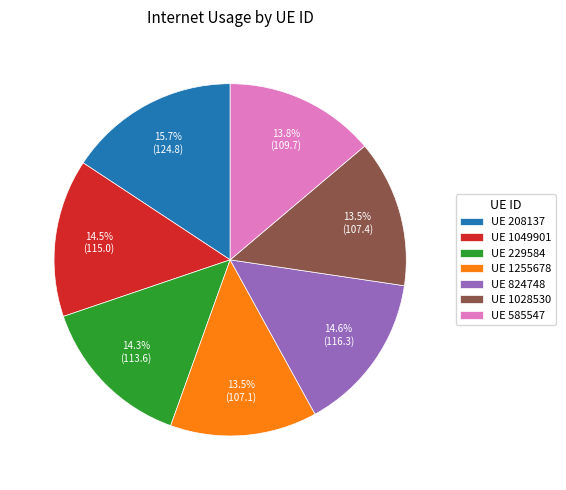

Count the number of slices in the pie.

7